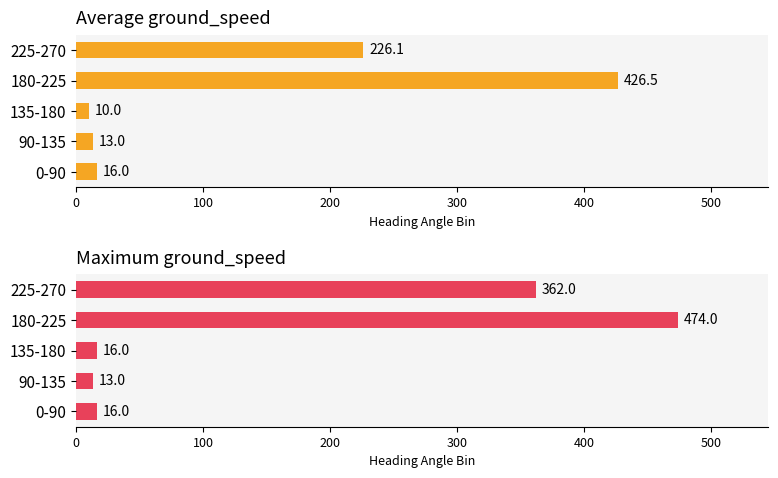

What is the approximate value of Maximum ground_speed at 0-90?

16.0